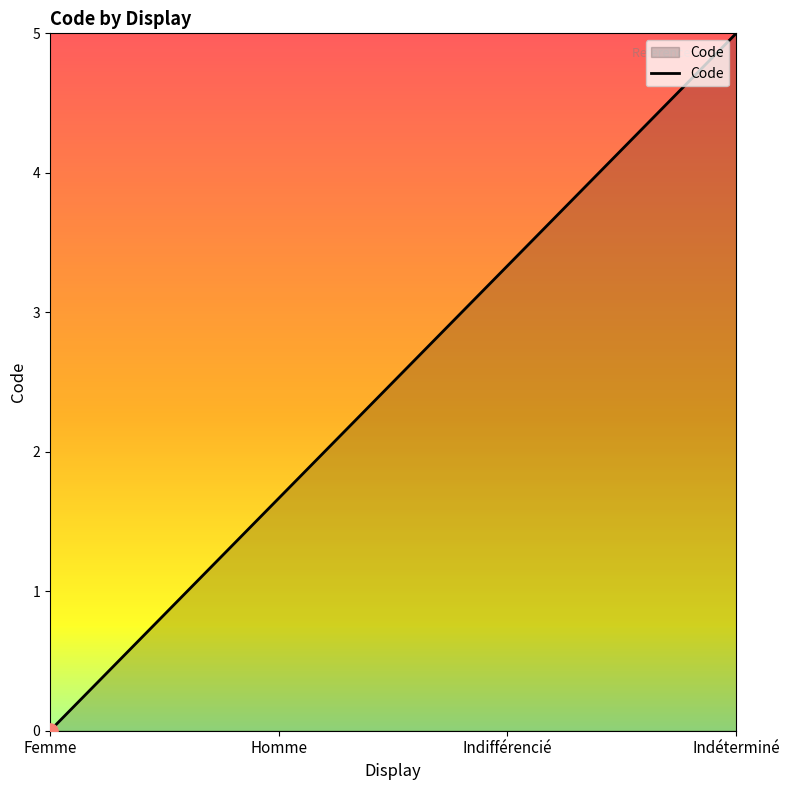

Which has a higher value, Homme or Femme?

Homme